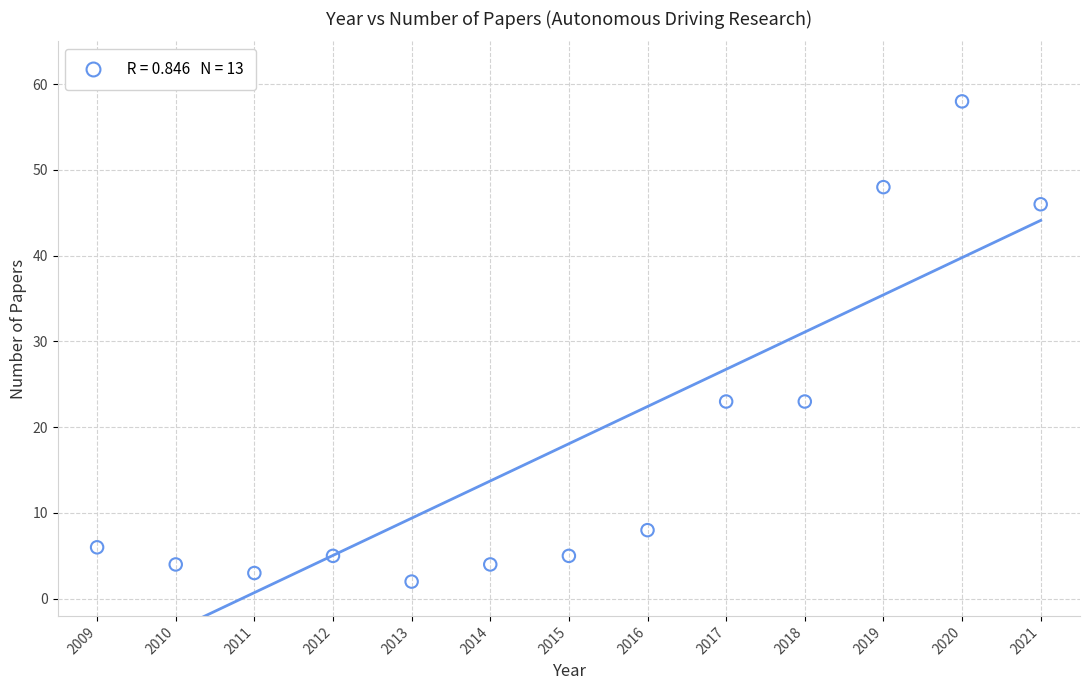

What is the range of X values (max minus min)?

12